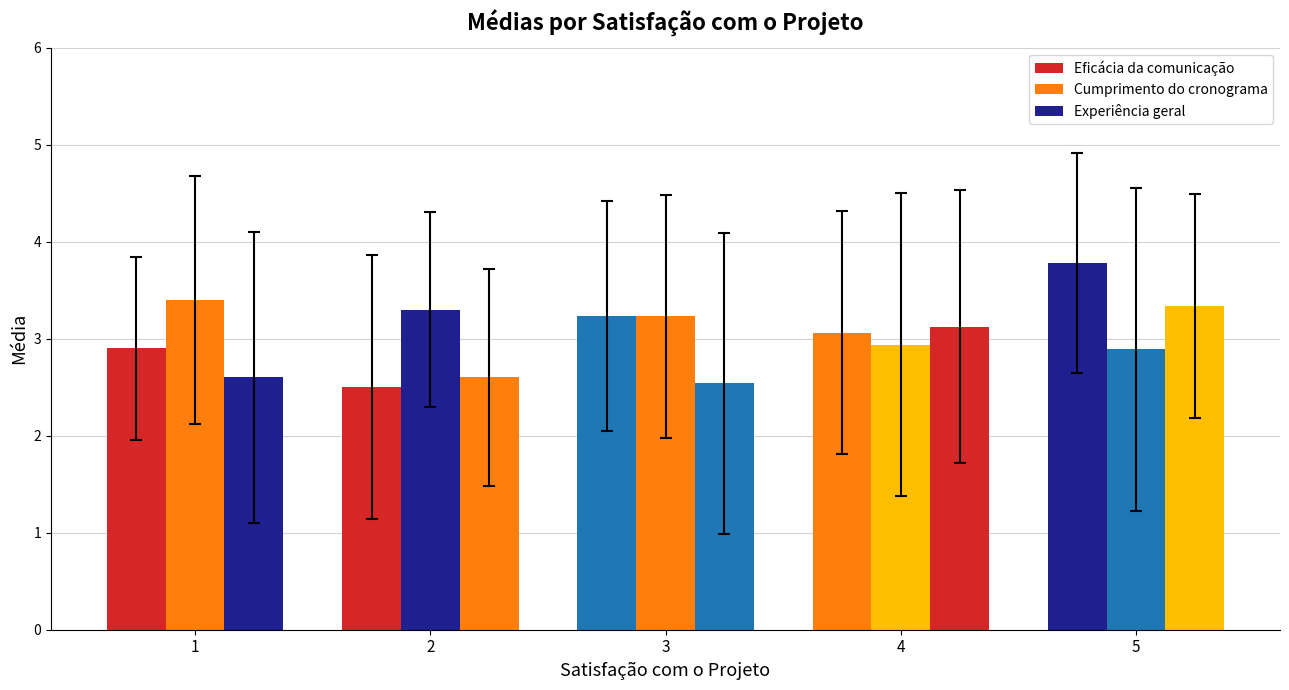

At 4, list the series in order from smallest to largest.

Cumprimento do cronograma, Eficácia da comunicação, Experiência geral